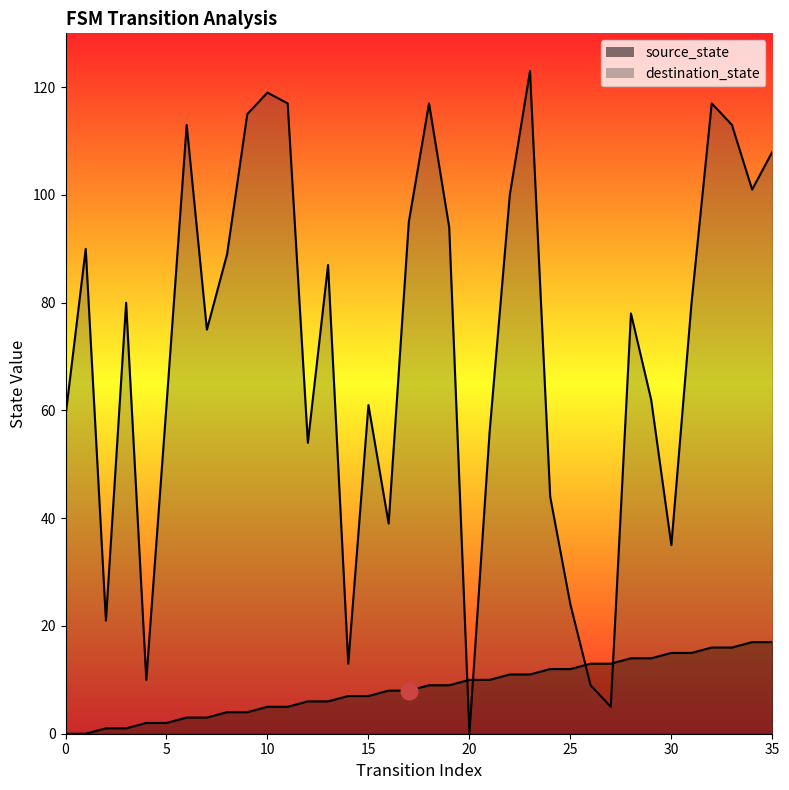

What is the difference between the second highest and second lowest values in the source_state series?

17